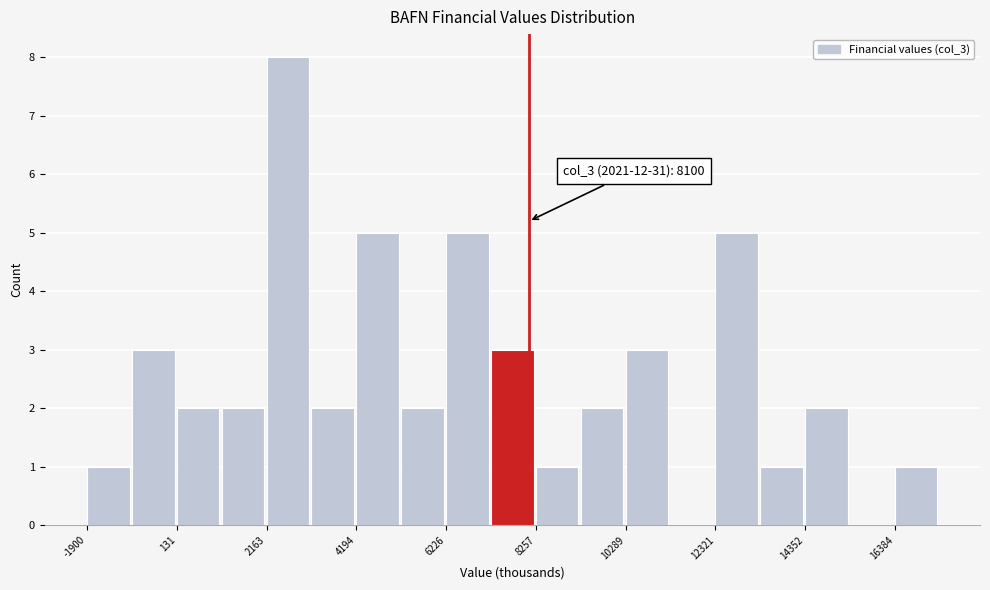

Around what value on the x-axis is the tallest bar? Give the approximate position of its centre, as read against the axis.

2500